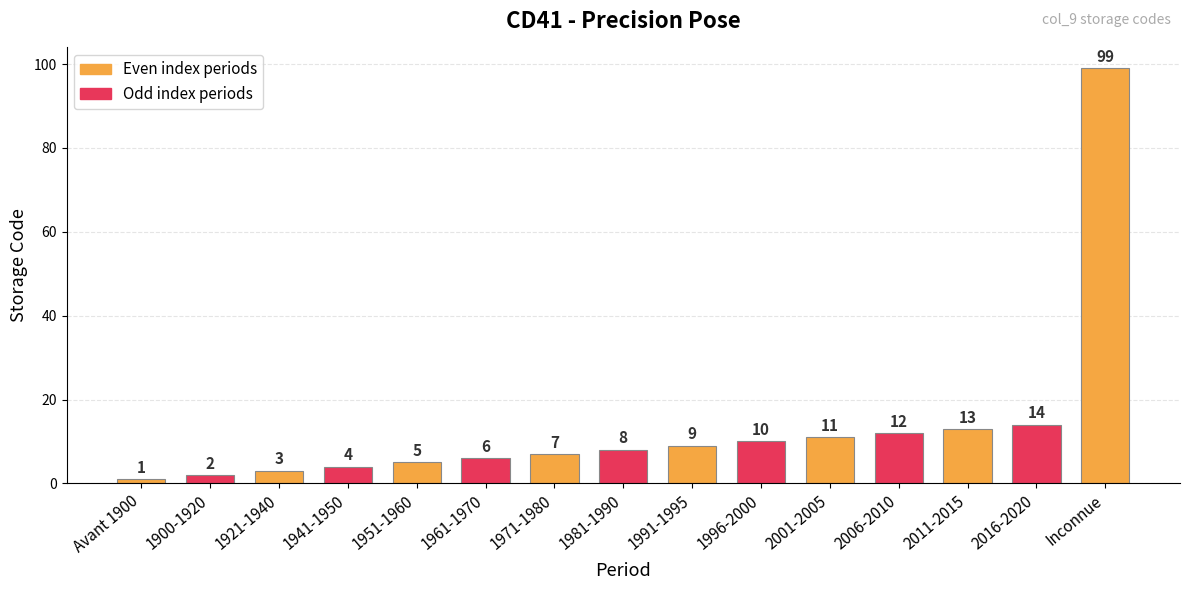

Which has a higher value, 1941-1950 or 1900-1920?

1941-1950